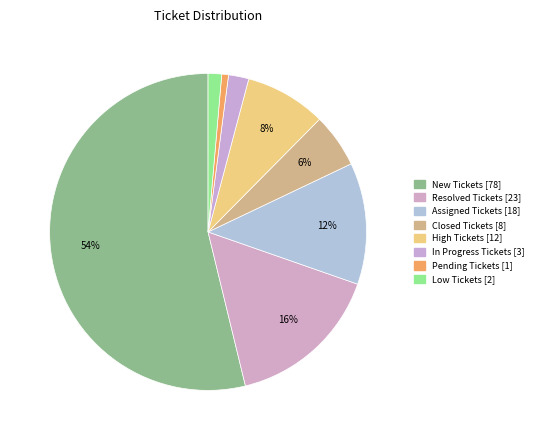

How many slices are in this pie chart?

8